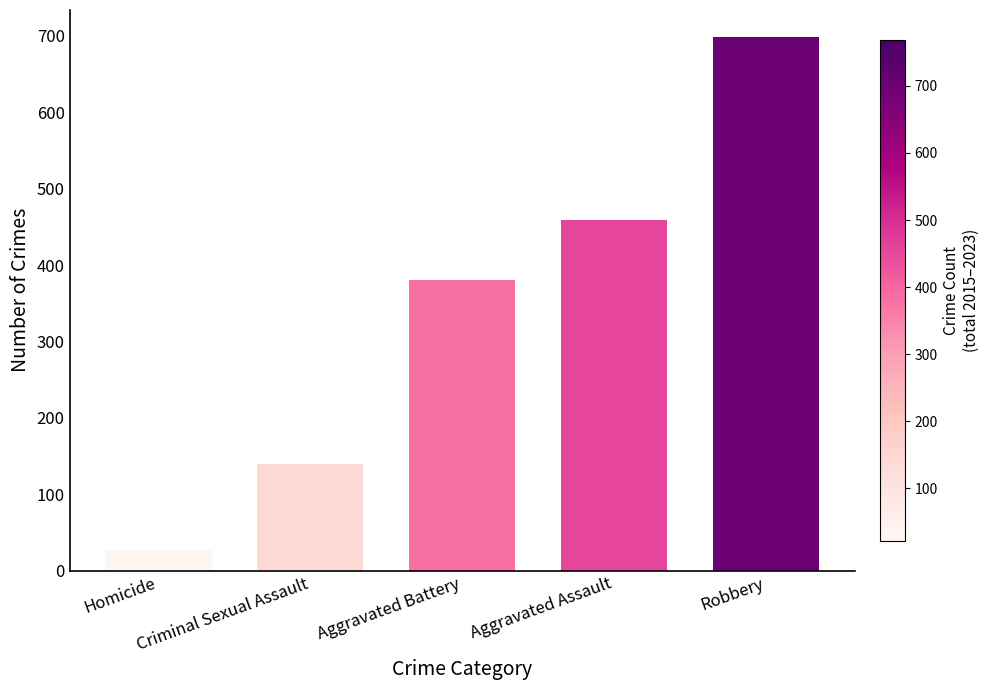

What is the average value?

341